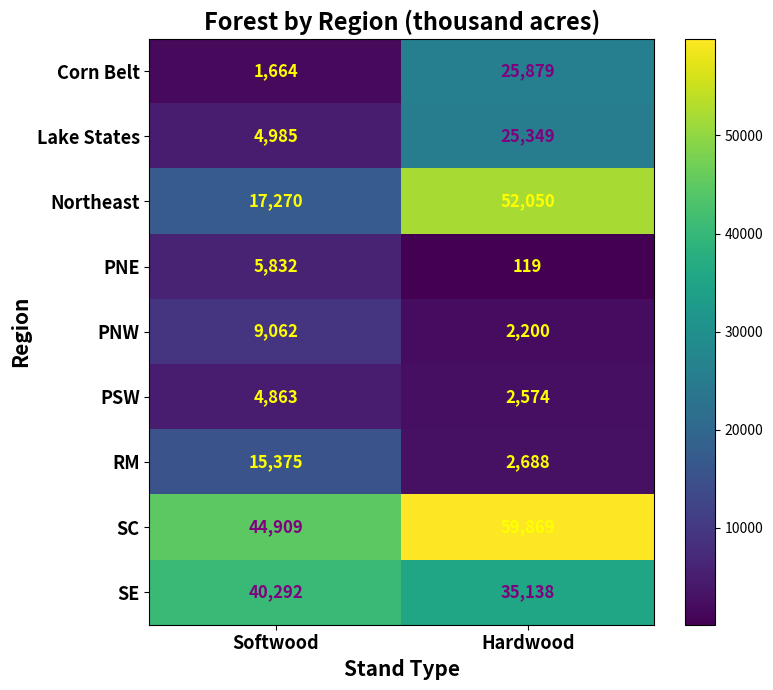

What is the smallest value displayed?

119